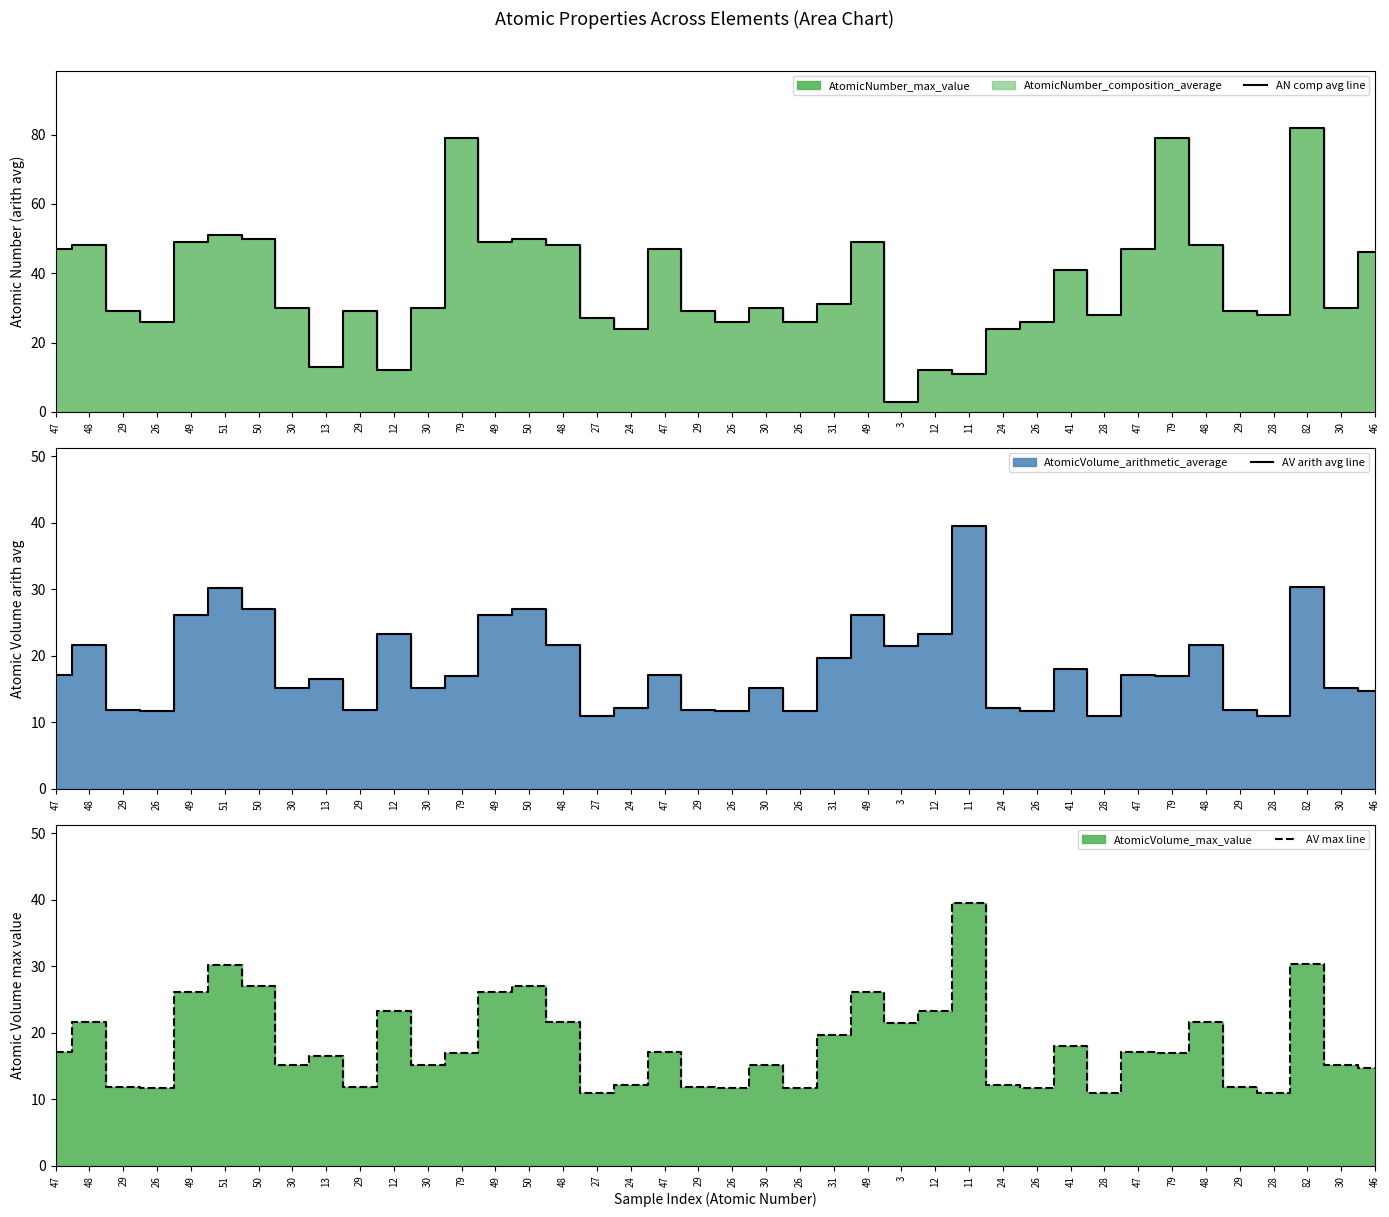

What is the greatest value displayed?

82.0